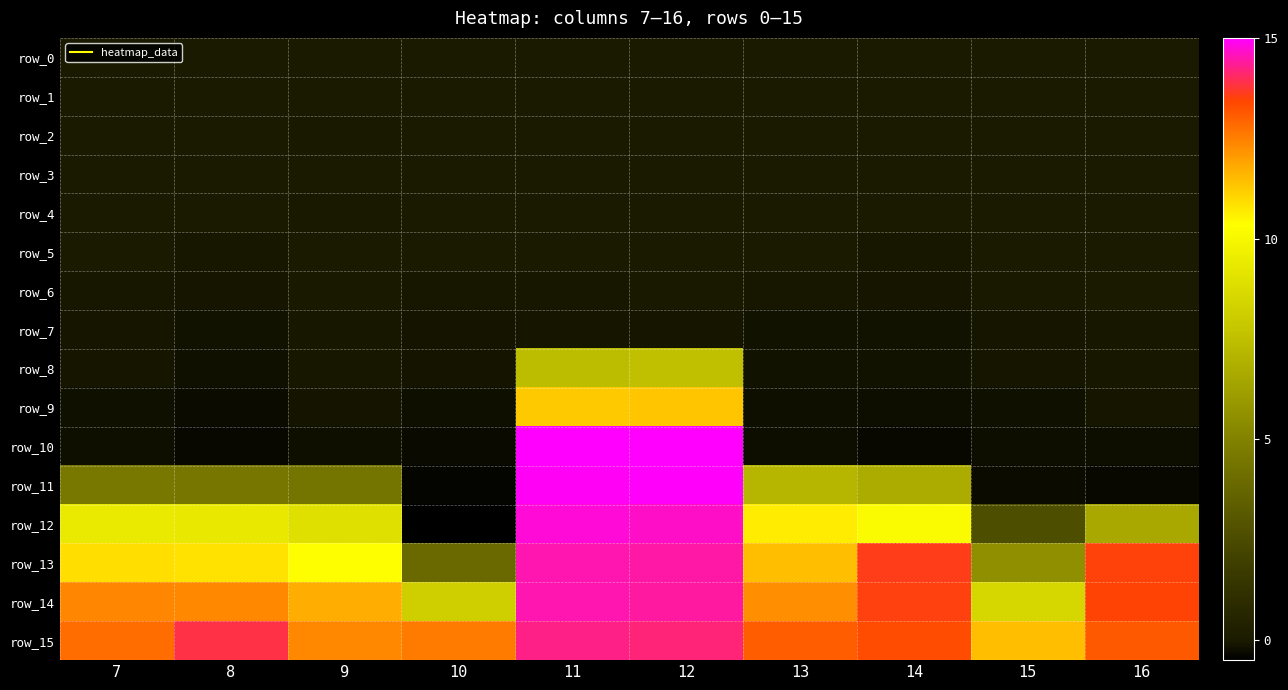

Reading right to left, transcribe all the data shown in this chart.

row_0: 0.0	0.0	0.0	0.0	0.0	0.0	0.0	0.0	0.0	0.0
row_1: 0.0	-0.0	0.0	0.0	-0.0	0.0	0.0	-0.0	-0.0	0.0
row_2: 0.0	-0.0	0.0	0.0	-0.0	0.0	0.0	-0.0	-0.0	0.0
row_3: 0.0	-0.0	0.0	0.0	-0.0	0.0	0.0	-0.0	0.0	0.0
row_4: 0.0	-0.0	0.0	0.0	-0.0	0.0	-0.0	-0.0	-0.0	0.0
row_5: 0.0	-0.0	-0.1	-0.0	0.0	-0.0	0.0	0.0	-0.1	-0.0
row_6: 0.0	-0.0	-0.1	-0.1	-0.0	-0.0	-0.0	-0.0	-0.1	-0.0
row_7: -0.1	-0.1	-0.1	-0.1	-0.1	-0.1	-0.1	-0.1	-0.2	-0.1
row_8: -0.1	-0.1	-0.1	-0.1	7.6	7.4	-0.1	-0.1	-0.2	-0.1
row_9: -0.1	-0.2	-0.2	-0.2	11.3	11.2	-0.2	-0.1	-0.3	-0.2
row_10: -0.2	-0.3	-0.3	-0.2	15.1	15.1	-0.3	-0.2	-0.3	-0.2
row_11: -0.3	-0.3	6.7	7.1	14.9	14.9	-0.4	4.4	4.5	4.6
row_12: 6.6	2.7	10.1	10.6	14.7	14.7	-0.5	9.0	9.3	9.4
row_13: 13.5	5.6	13.6	11.4	14.4	14.5	3.9	10.4	10.8	10.9
row_14: 13.5	8.5	13.5	12.2	14.4	14.5	8.2	11.8	12.4	12.4
row_15: 13.1	11.4	13.3	13.0	14.2	14.2	12.6	12.4	13.9	12.8